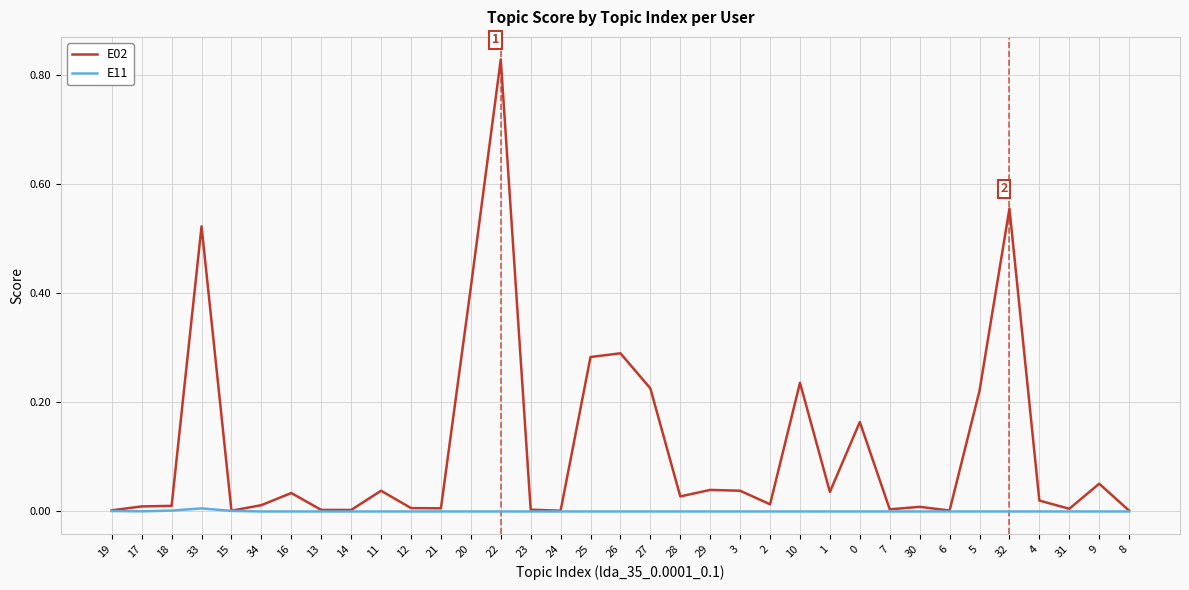

Which label corresponds to the largest value in the chart?

22